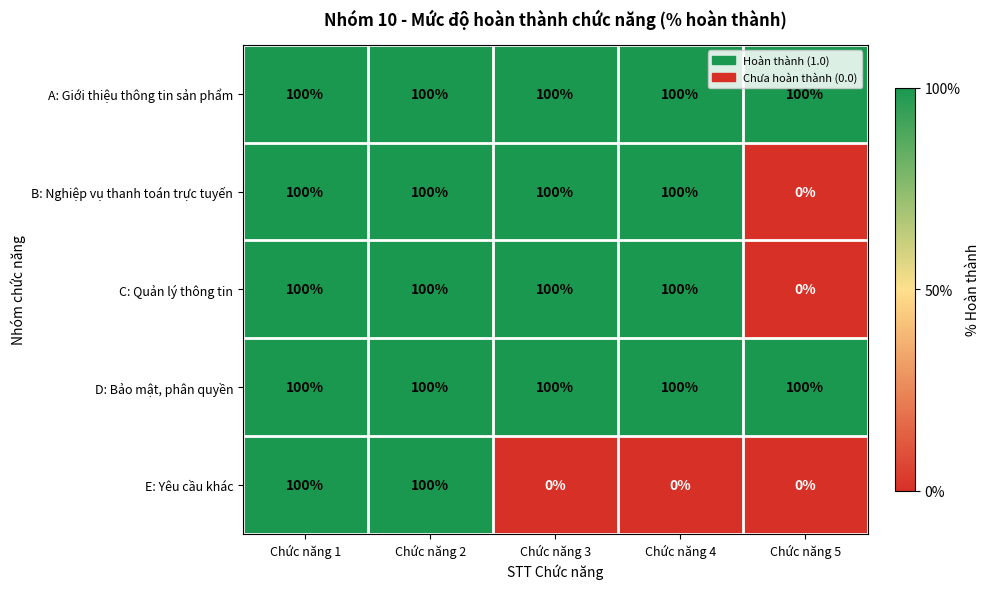

How many series are shown in this chart?

5